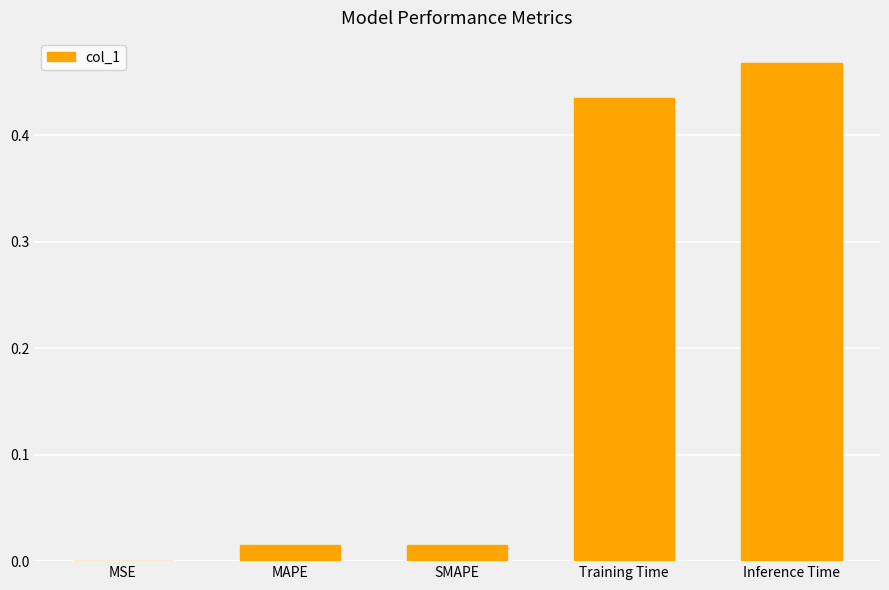

At which category does the chart reach its peak across all series?

Inference Time